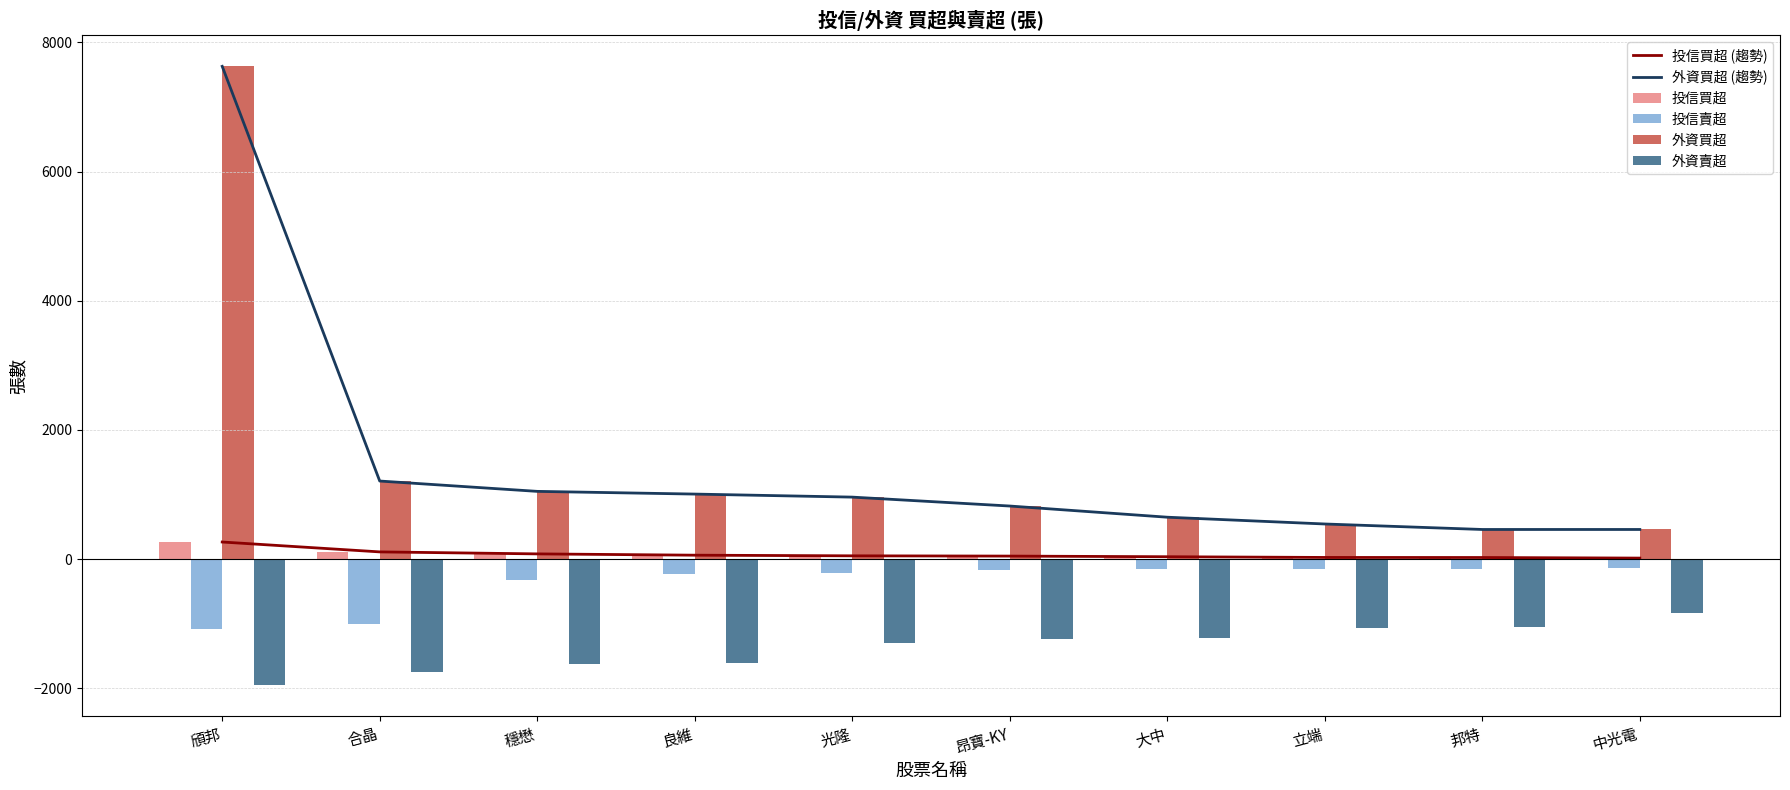

Reading left to right, list all the values displayed in this chart.

投信買超 (趨勢): 264	111	80	60	50	46	36	25	24	15
外資買超 (趨勢): 7628	1208	1048	1006	959	821	648	543	458	458
投信買超: 264	111	80	60	50	46	36	25	24	15
投信賣超: -1079	-1003	-321	-227	-220	-176	-150	-150	-149	-140
外資買超: 7628	1208	1048	1006	959	821	648	543	458	458
外資賣超: -1956	-1753	-1624	-1605	-1305	-1245	-1220	-1063	-1047	-831